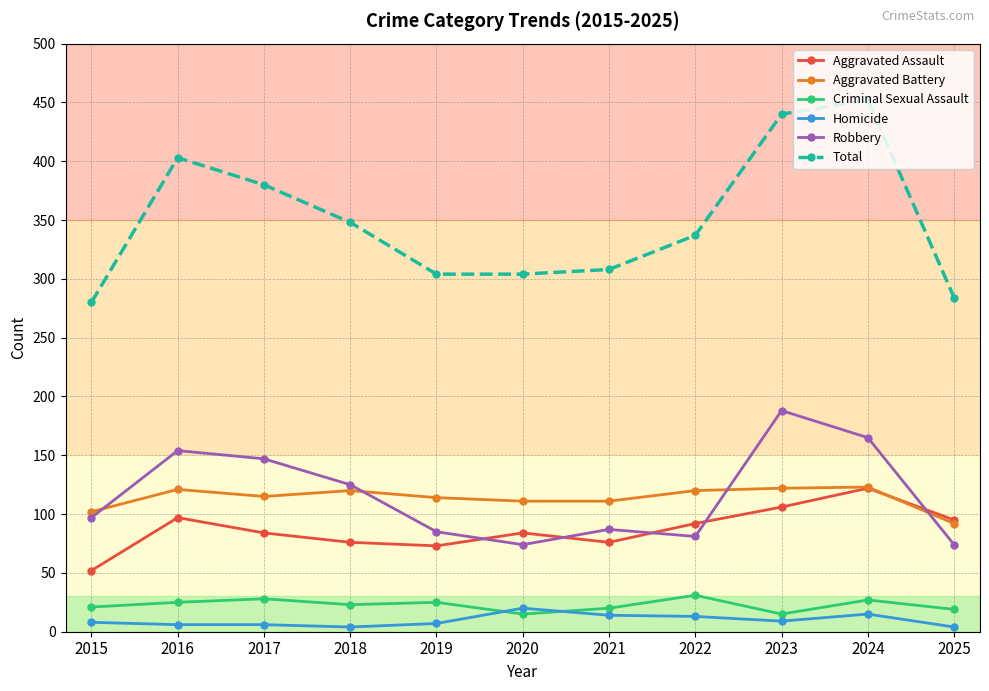

Read the Criminal Sexual Assault value at 2017.

28